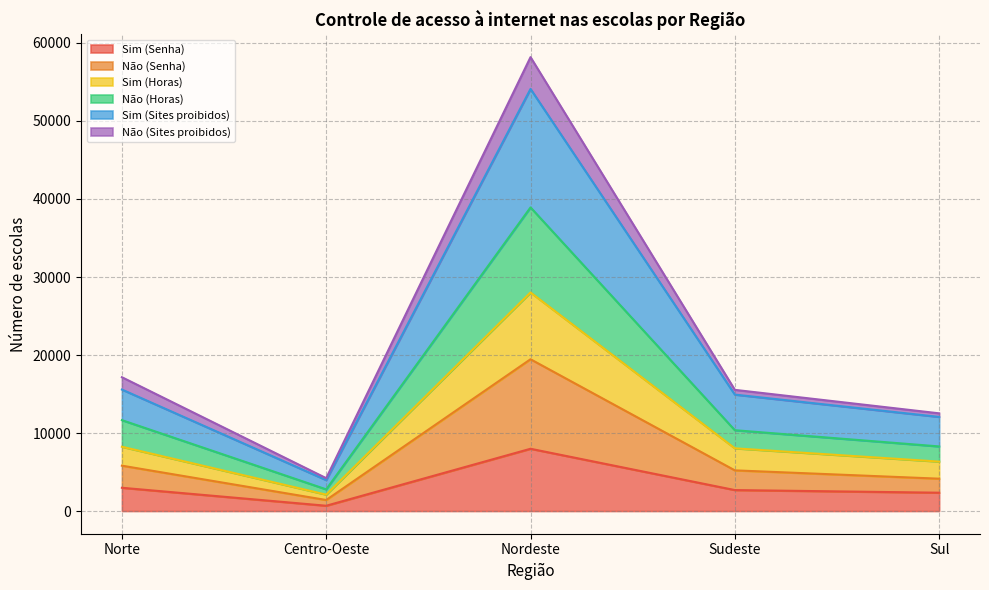

What is the highest value of the Sim (Senha) series?

7982